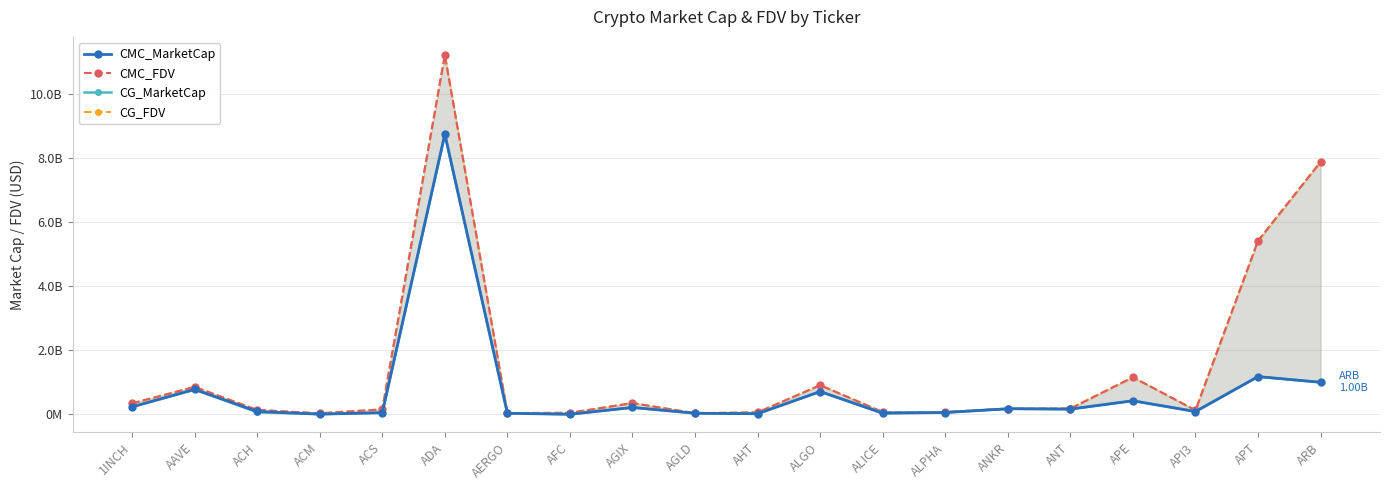

What is the value of the CMC_FDV point at the 13th from the left?

75621920.4